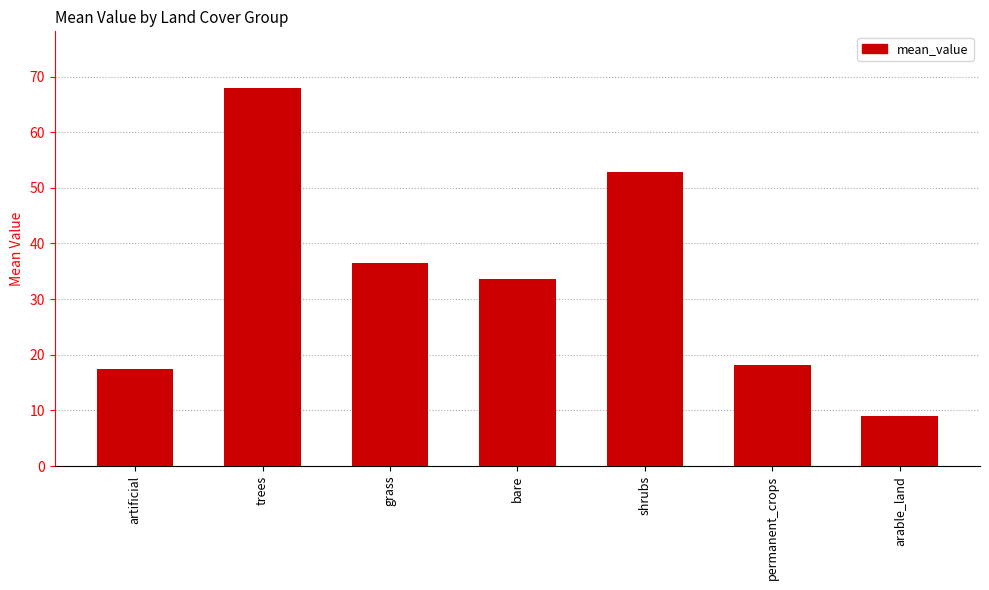

The chart shows a value of 1.9 at arable_land. True or false?

False